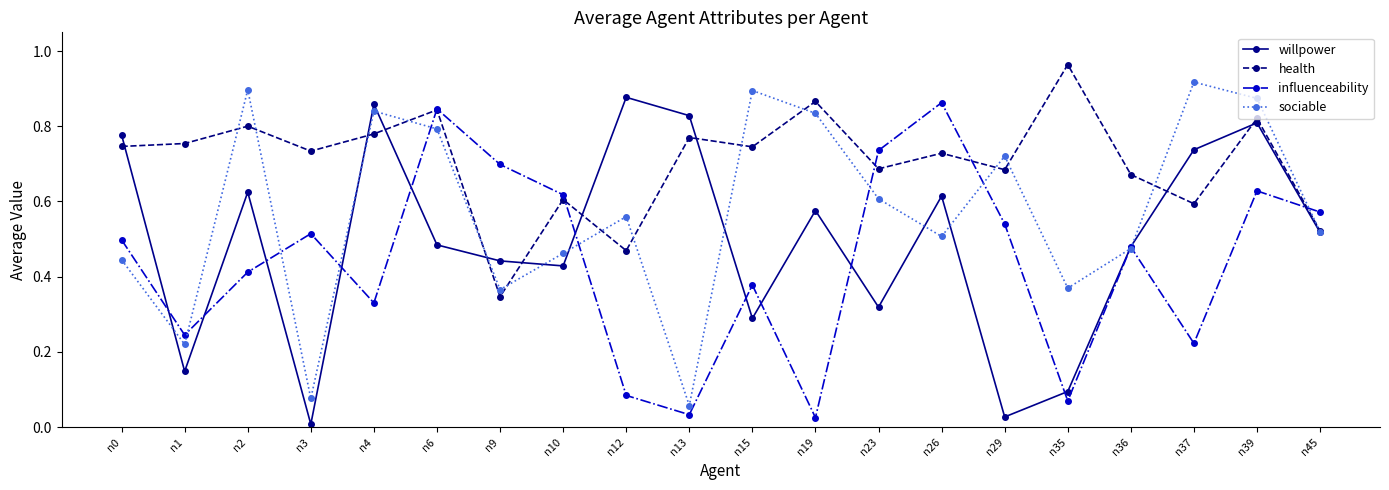

What is the sum of all influenceability values?

8.8